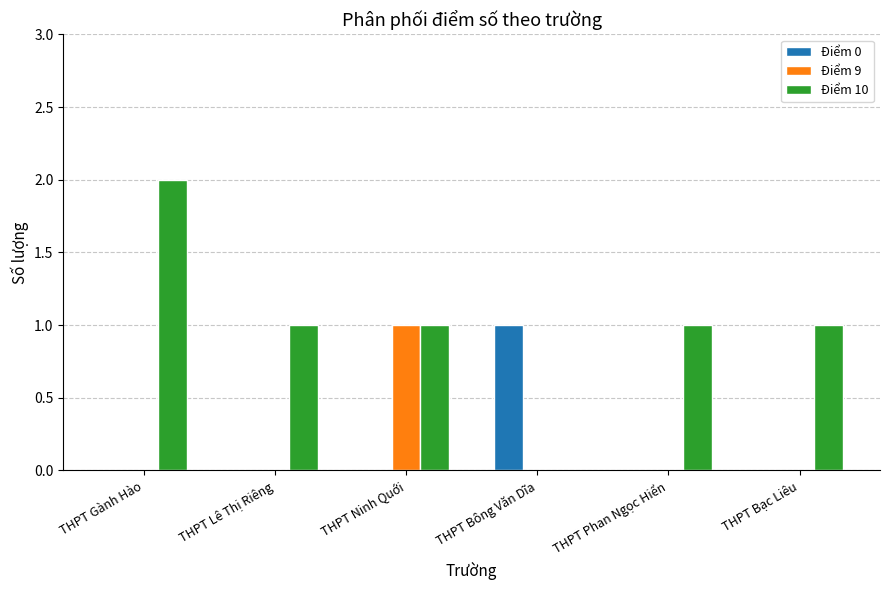

Which category has the highest value across all series?

THPT Gành Hào